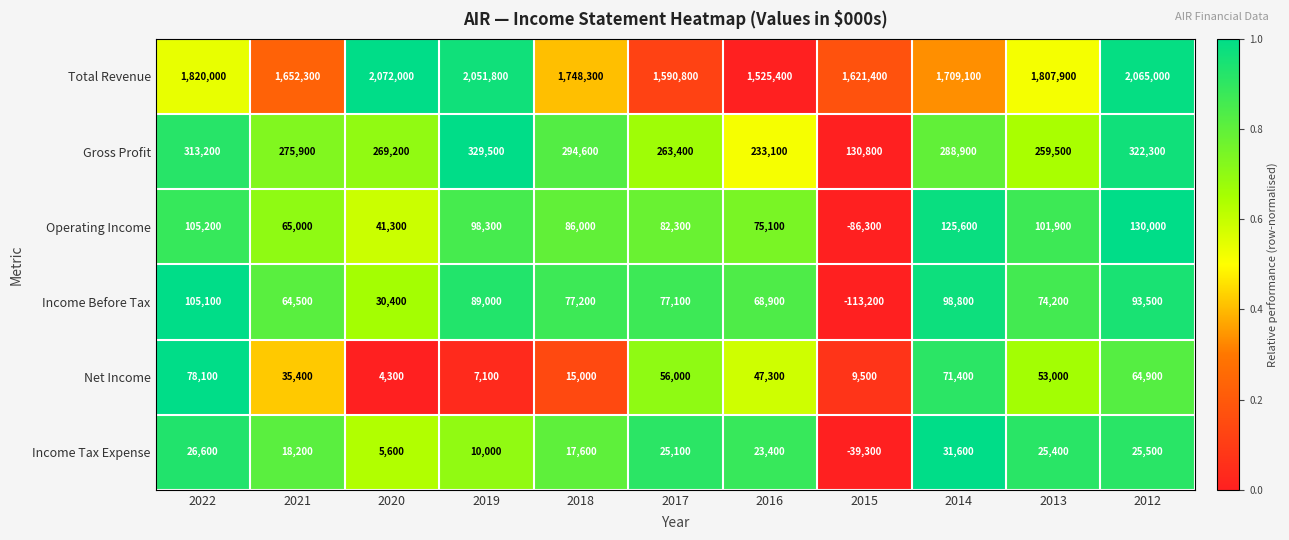

How many distinct data groups are displayed?

6